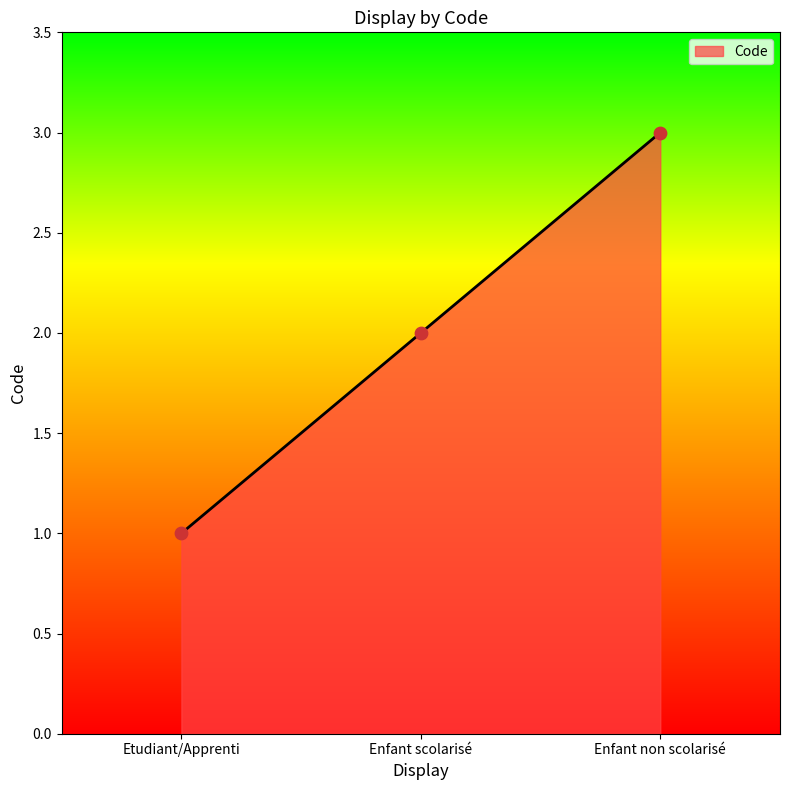

Approximately how many times larger is the value at Enfant scolarisé compared to Enfant non scolarisé?

0.7